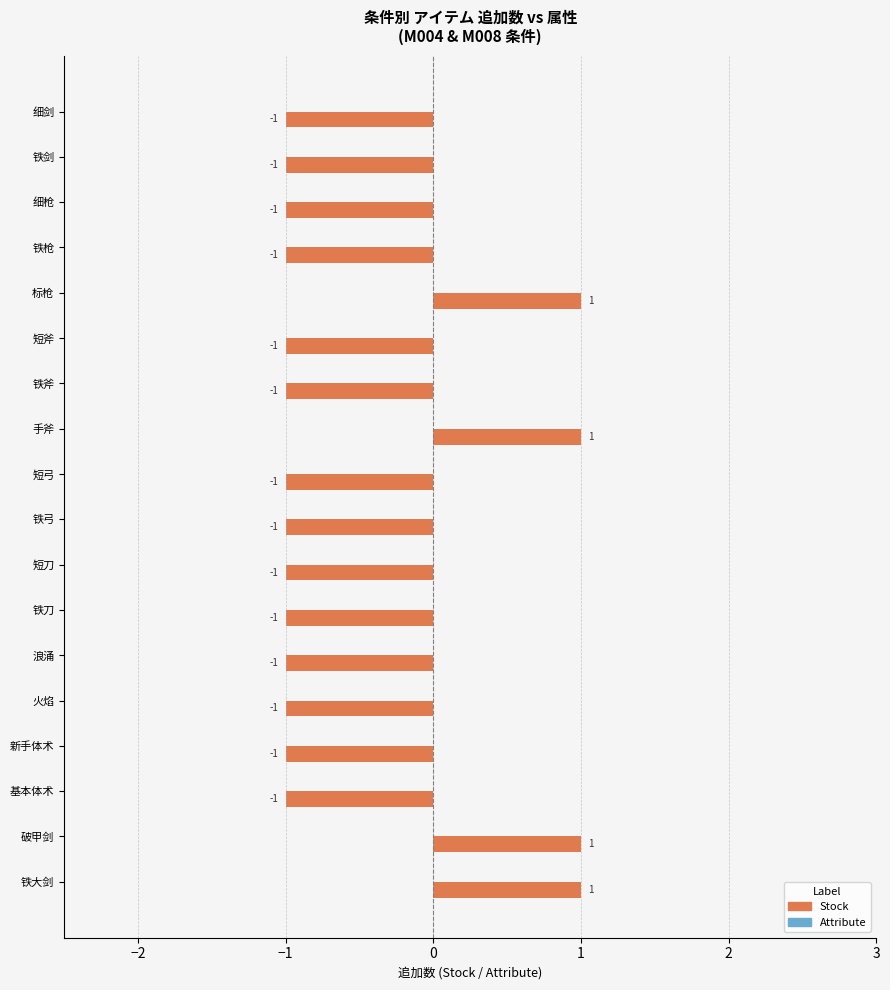

Is it true that the value at 短刀 is 0?

False